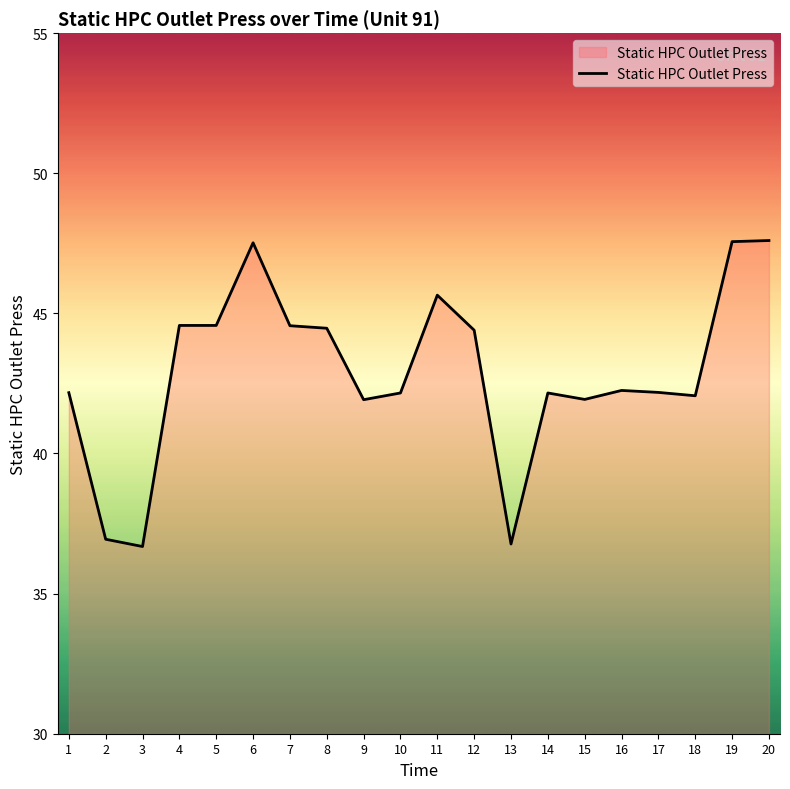

What is the difference between the values at 15 and 19?

5.6